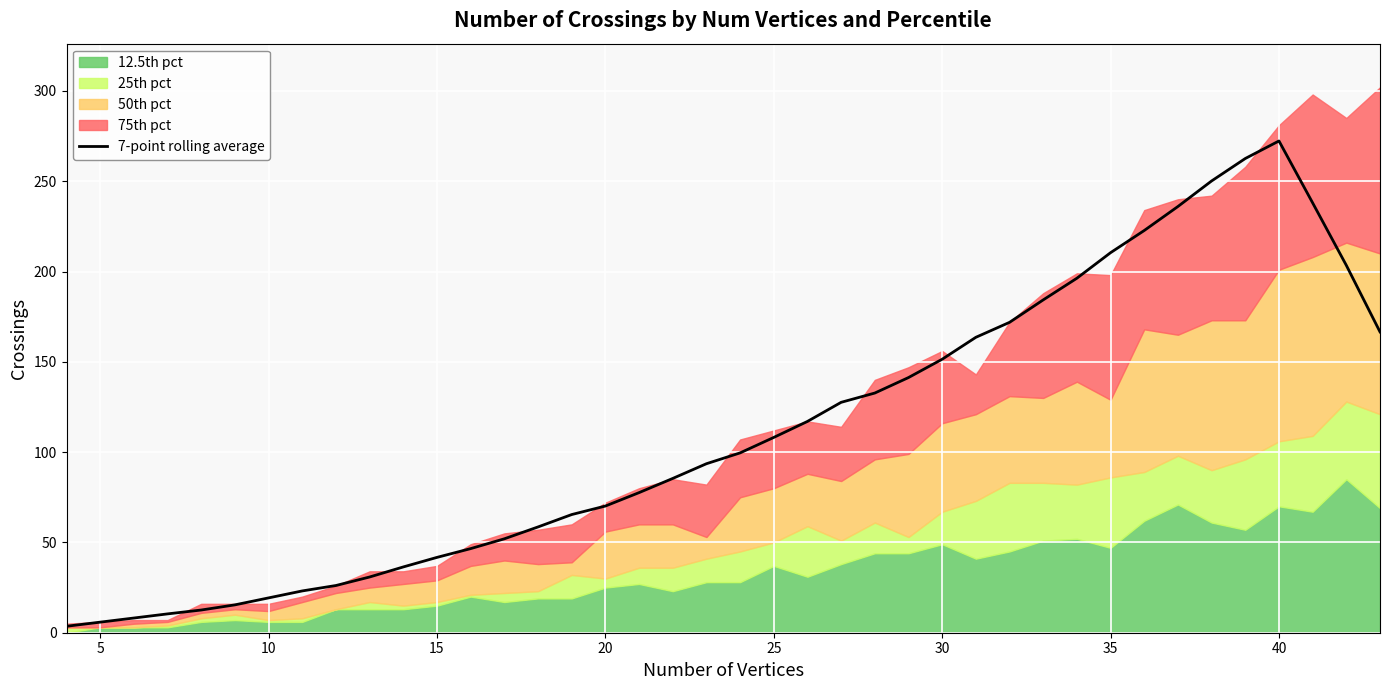

Is it true that 7-point rolling average equals 41.7 at 15?

True